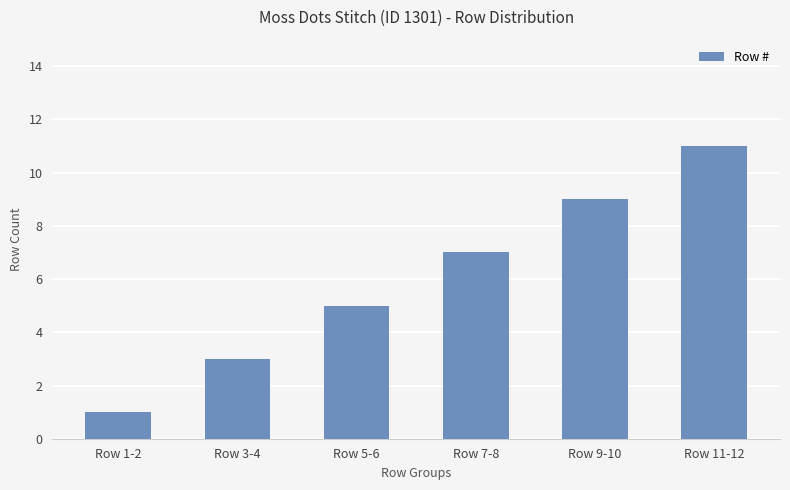

Between Row 3-4 and Row 7-8, which is larger?

Row 7-8